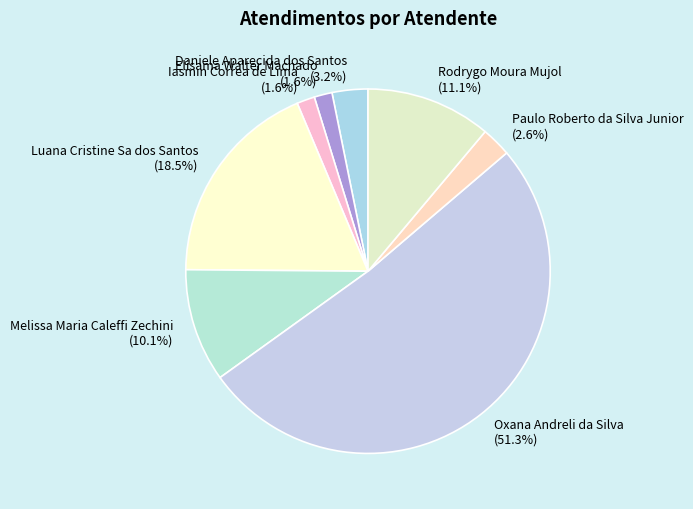

Do Rodrygo Moura Mujol and Elisama Walter Machado together represent more than half of the pie?

No